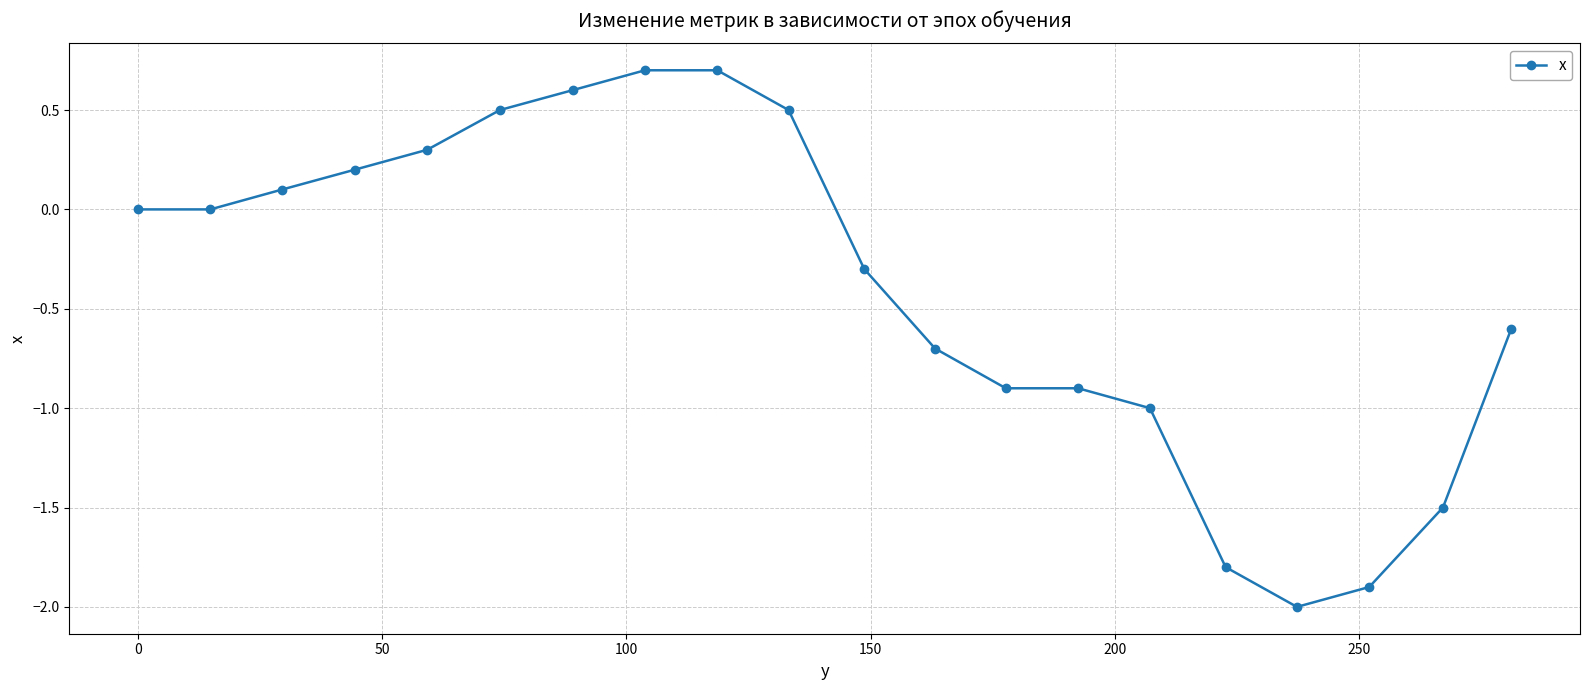

What is the smallest value displayed?

-2.0